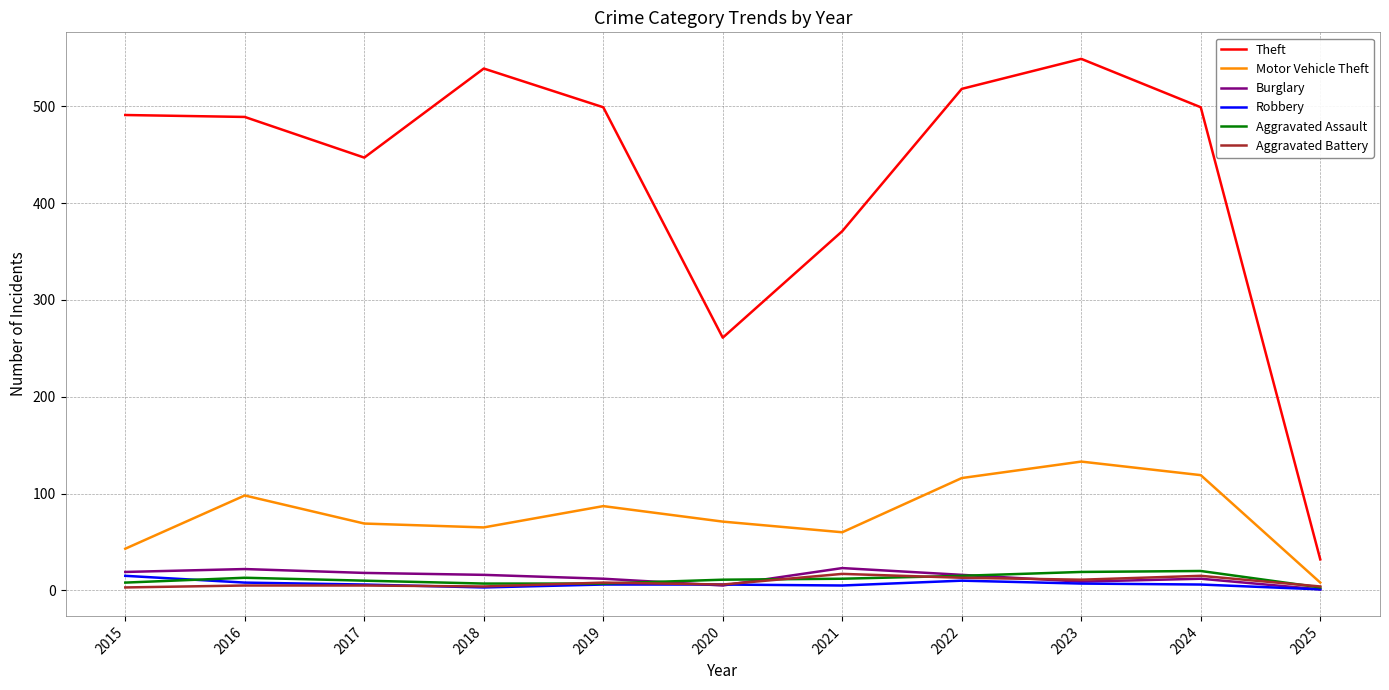

Which series has the largest range (max minus min)?

Theft